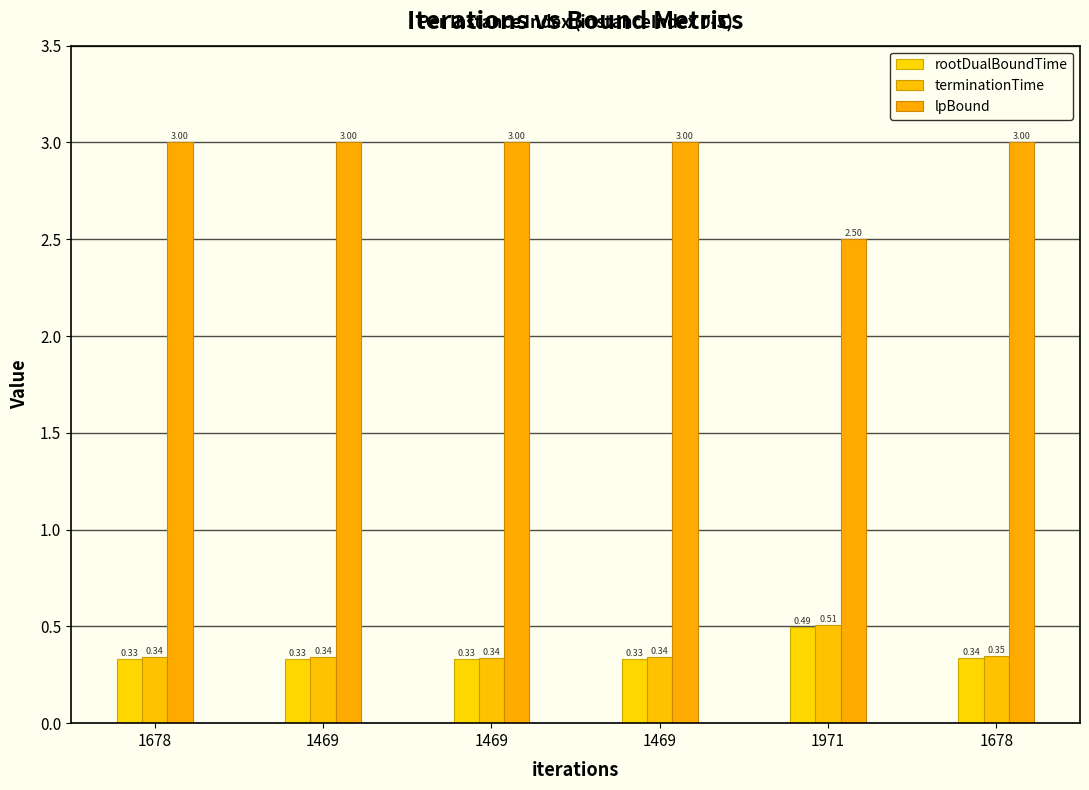

How many groups of bars are there?

6